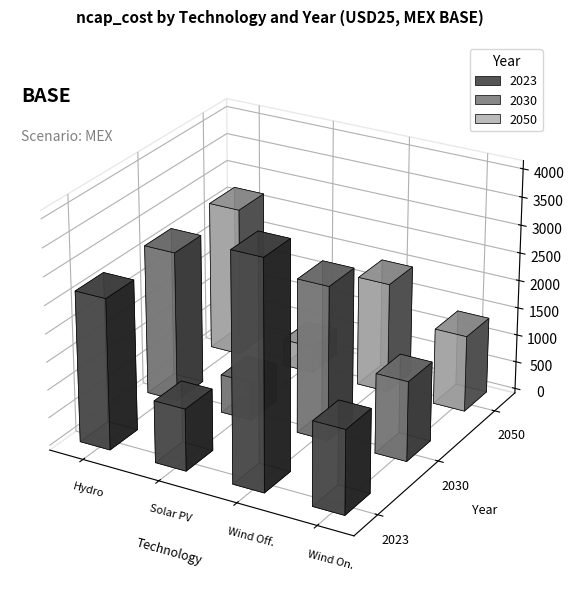

Are the bars grouped side by side (vs. stacked)?

Yes